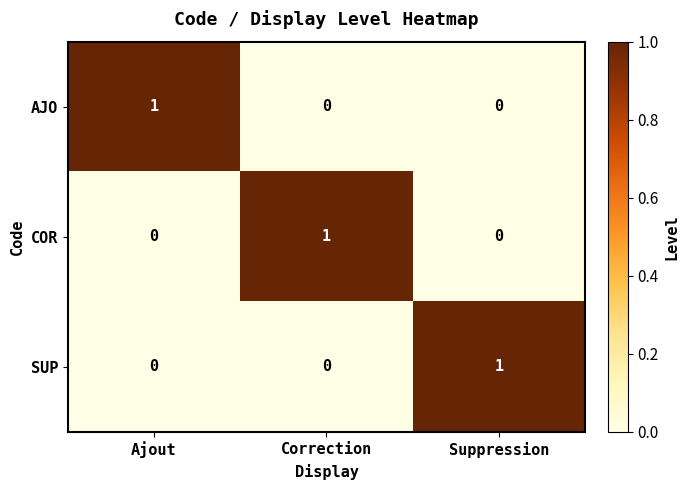

Is it true that COR equals 1 at Suppression?

False